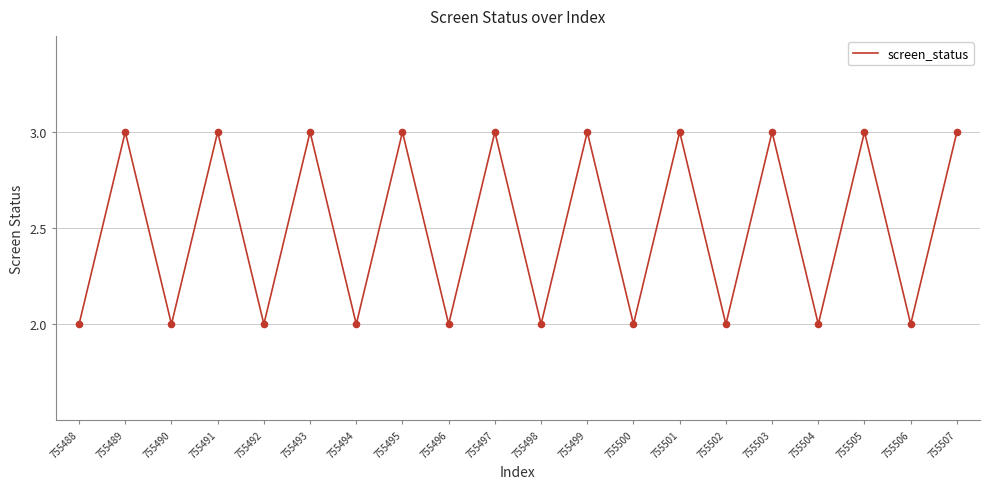

Approximately how many times larger is the value at 755497 compared to 755502?

1.5